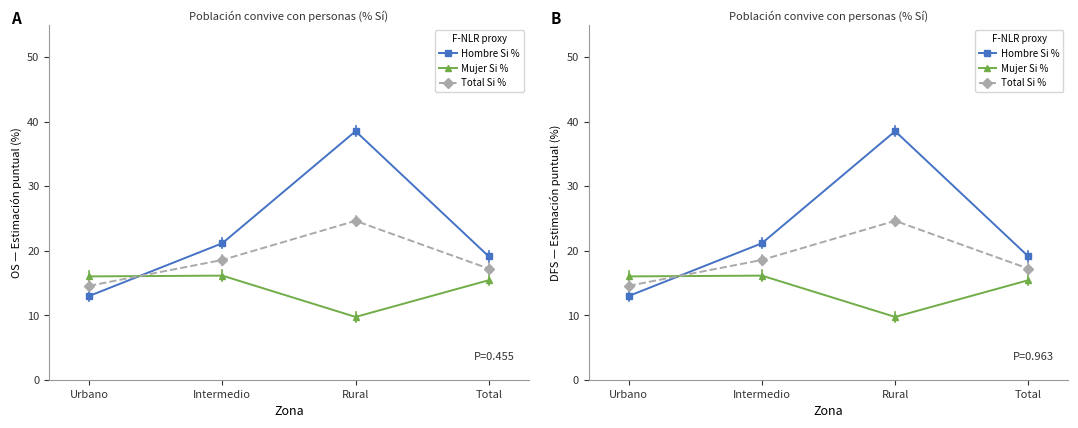

Does the chart have visible grid lines?

No